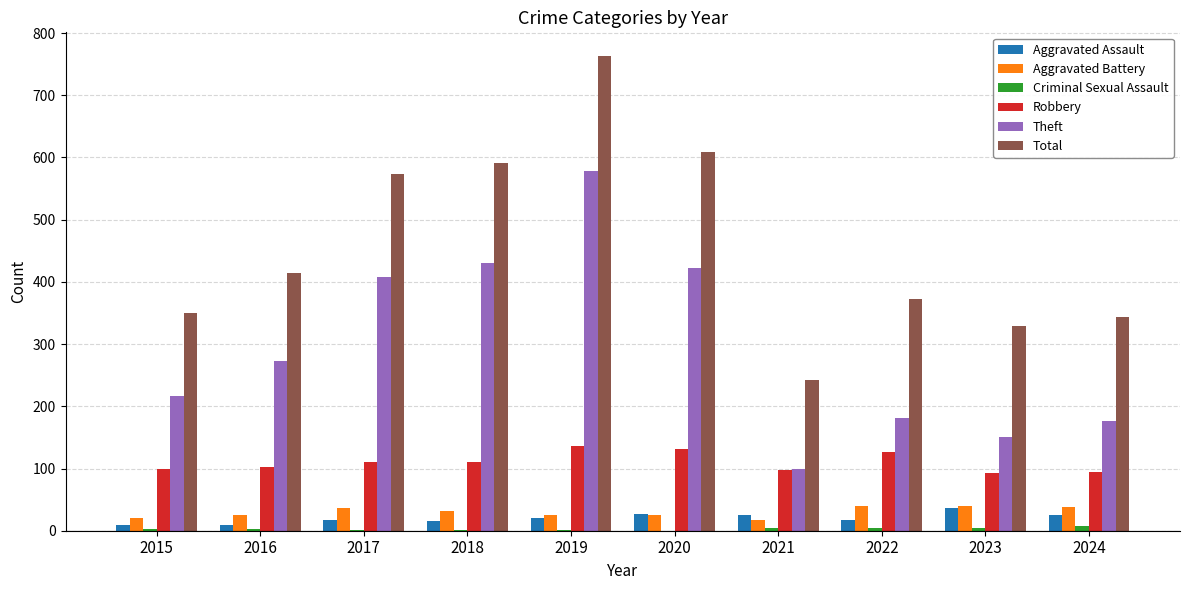

What is the total value across all series at 2017?

1147